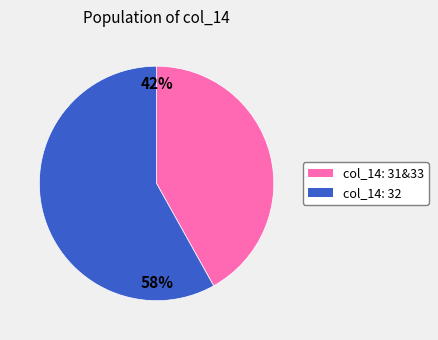

How many segments does this pie chart have?

2